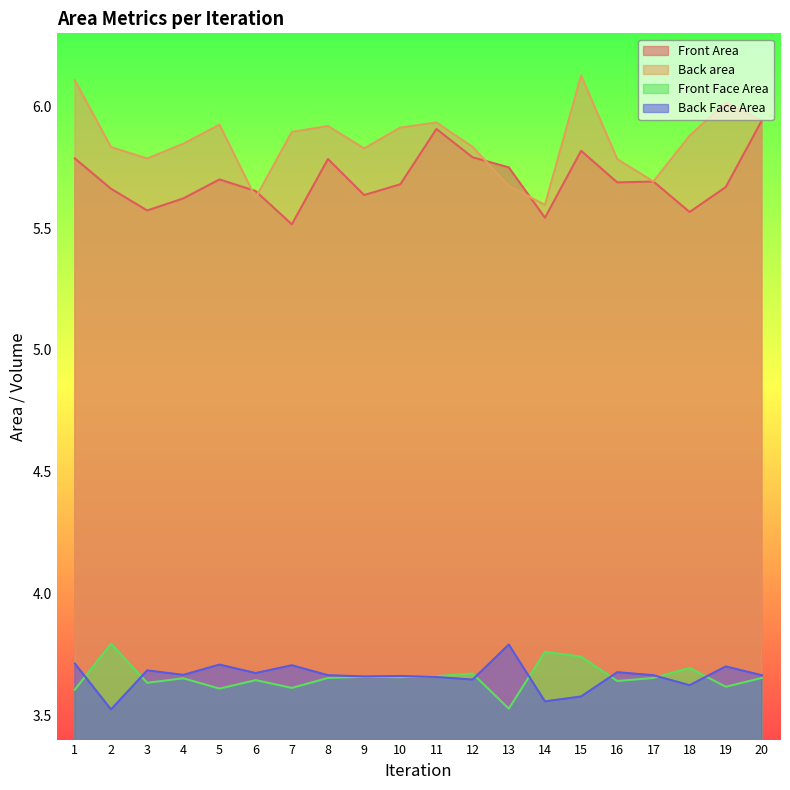

What is the difference between the Back area values at 7 and 6?

0.3